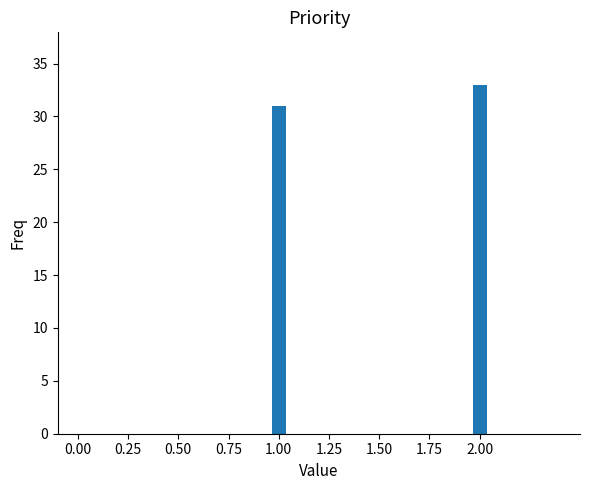

What is the minimum value shown in the chart?

31